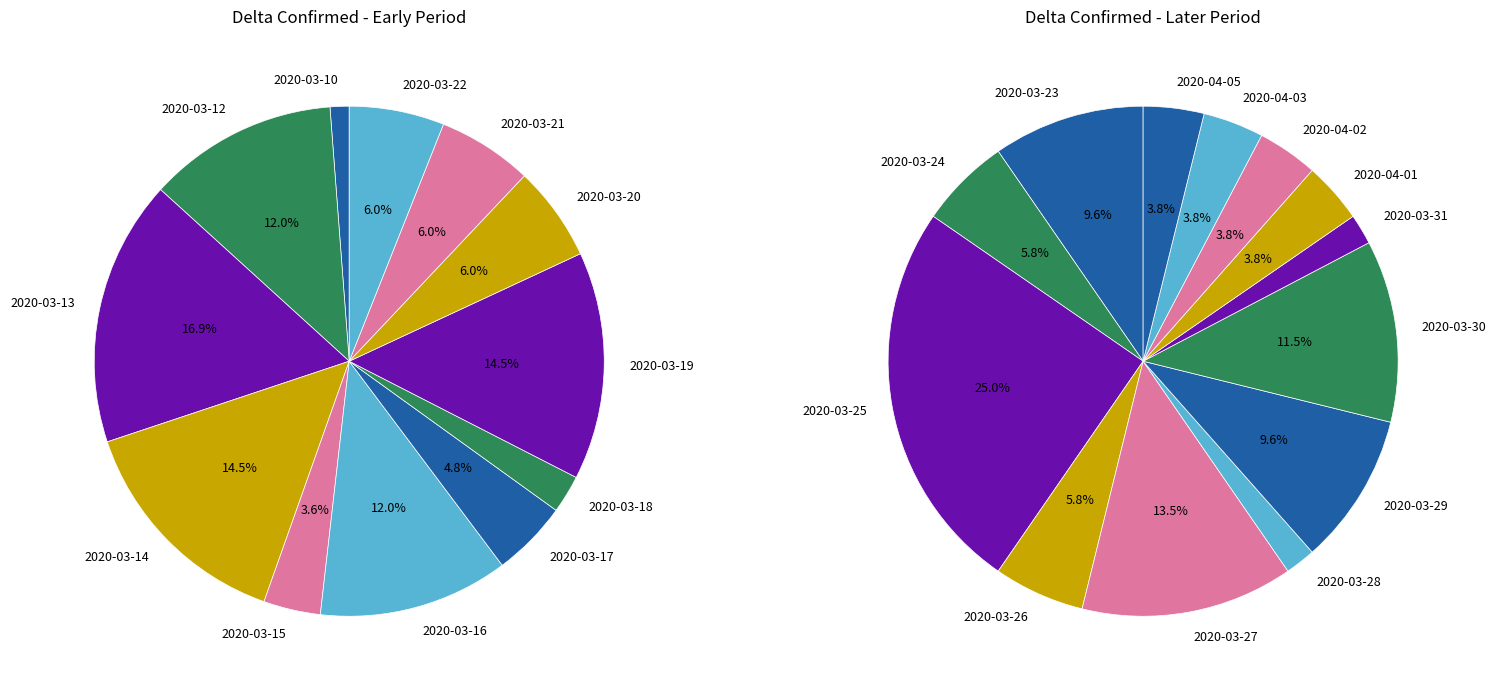

Between 2020-03-20 and 2020-04-05, which is larger?

2020-03-20